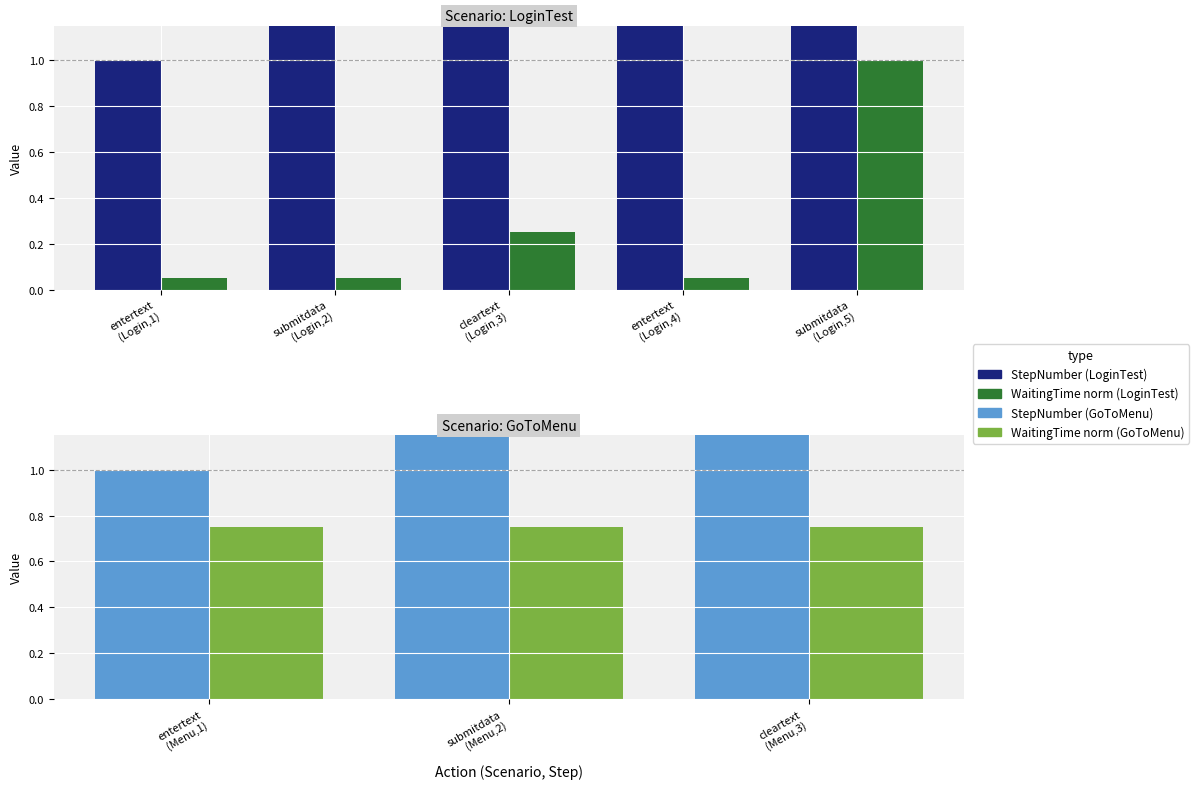

Are the bars horizontal?

No